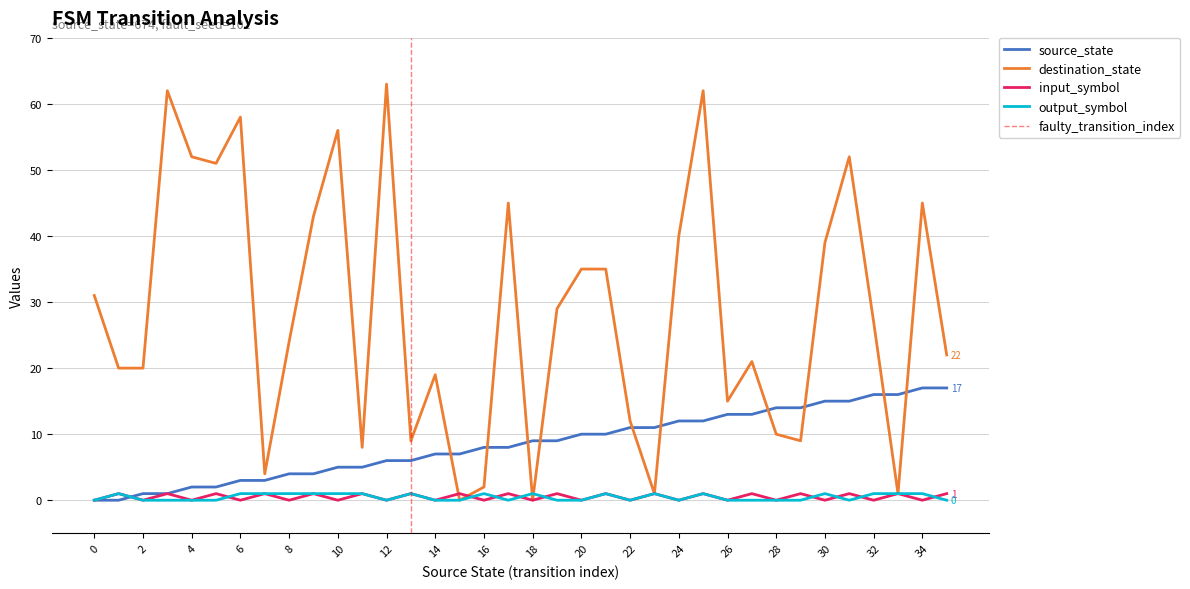

Is it true that source_state equals 7 at 10?

False